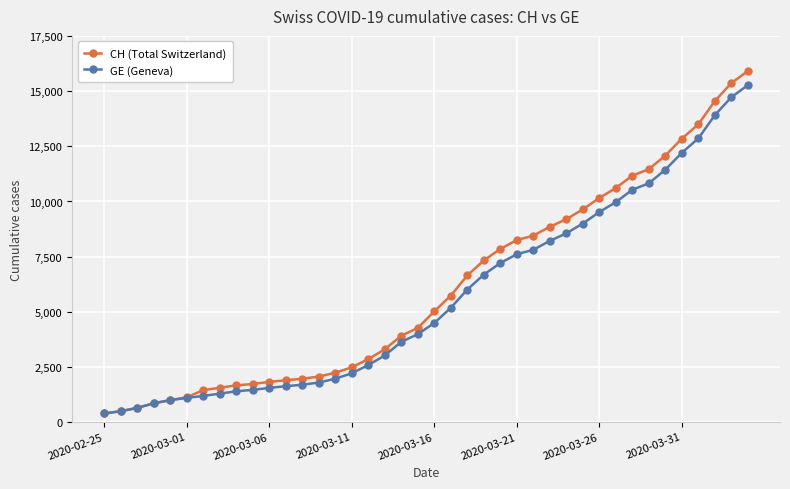

What is the value of the GE (Geneva) point at the 29th from the left?

8554